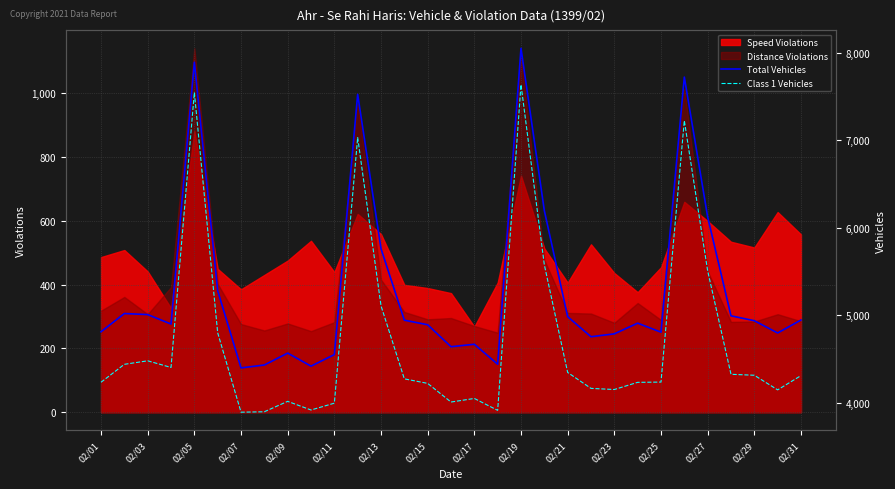

What is the sum of all Total Vehicles values?

164164